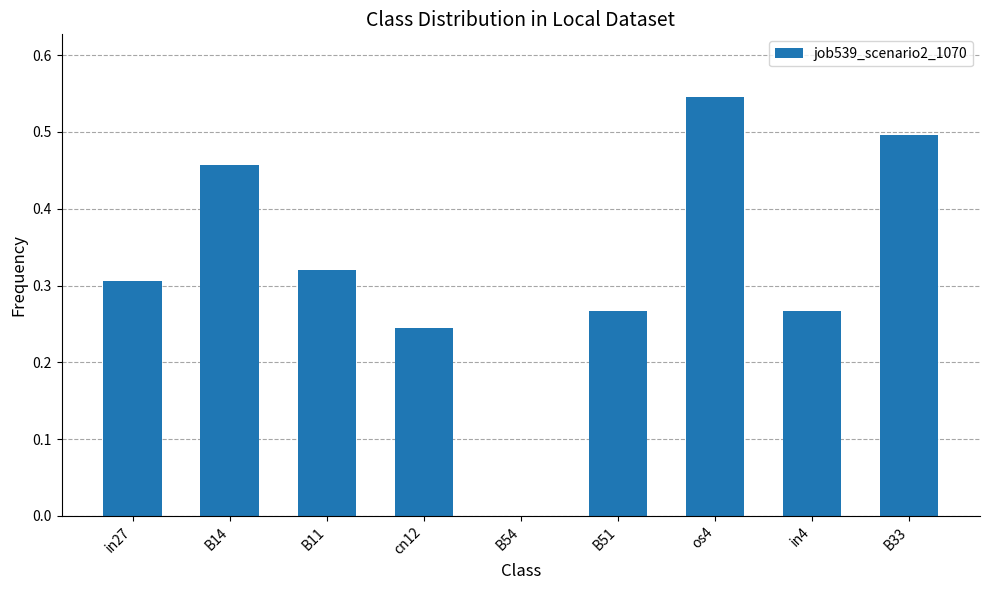

The chart shows a value of 0.5 at B33. True or false?

True